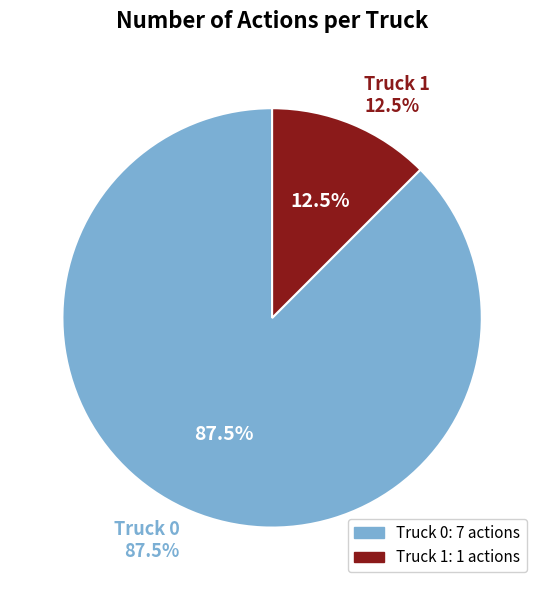

To the nearest percent, what is the difference between the Truck 0 and Truck 1 slice percentages?

75%